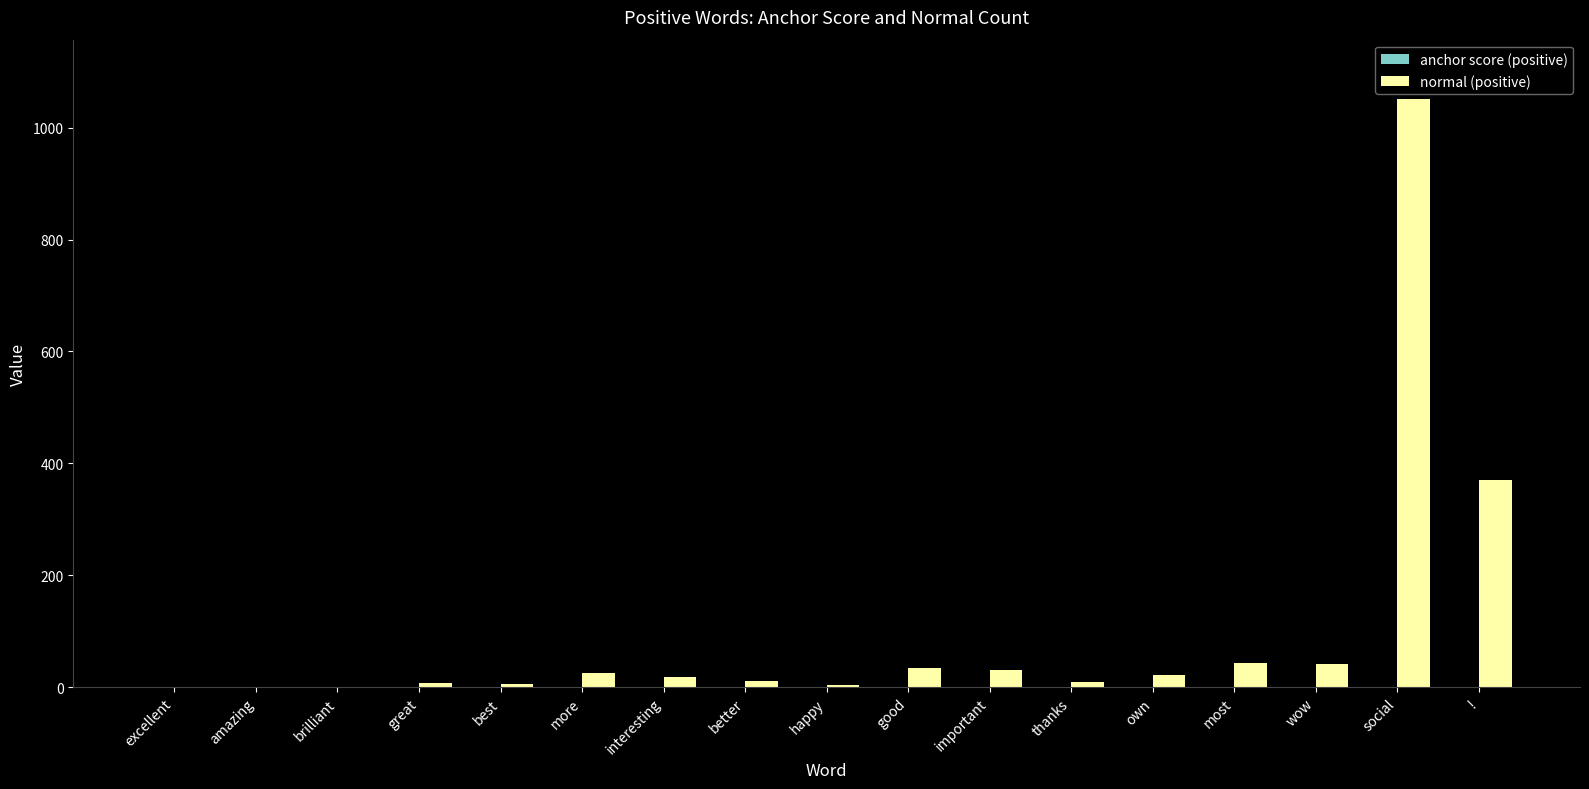

What is the spread (max minus min) of values at social?

1052.0